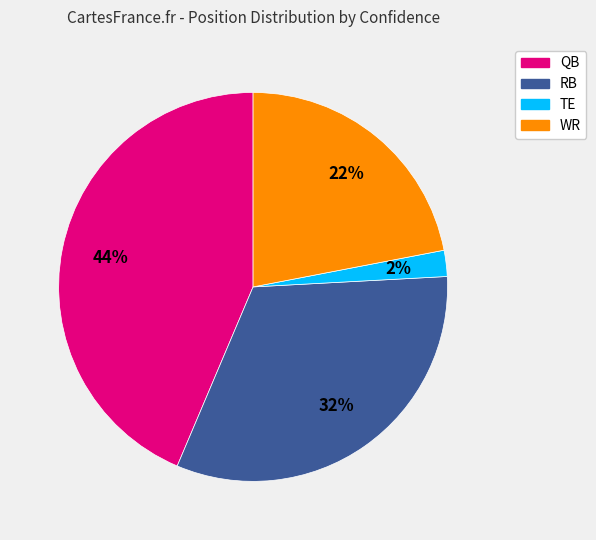

Is there a majority slice in this chart?

No